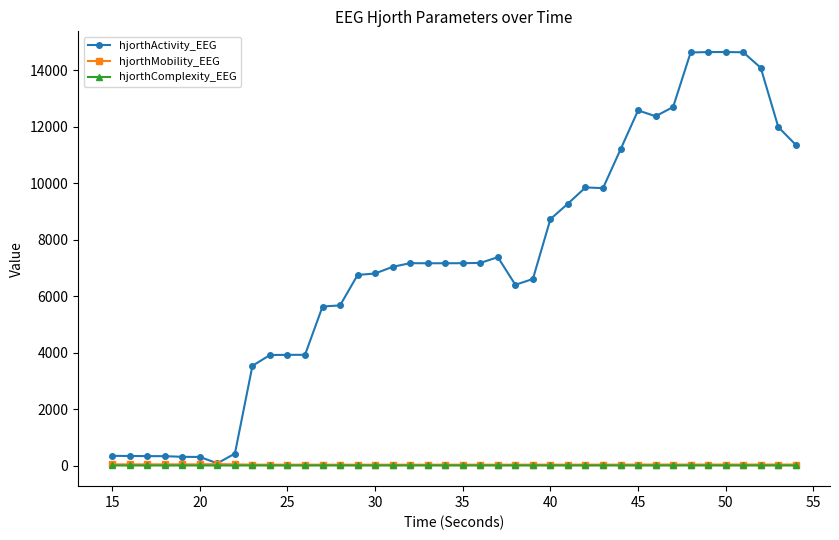

Which series has the widest spread of values?

hjorthActivity_EEG